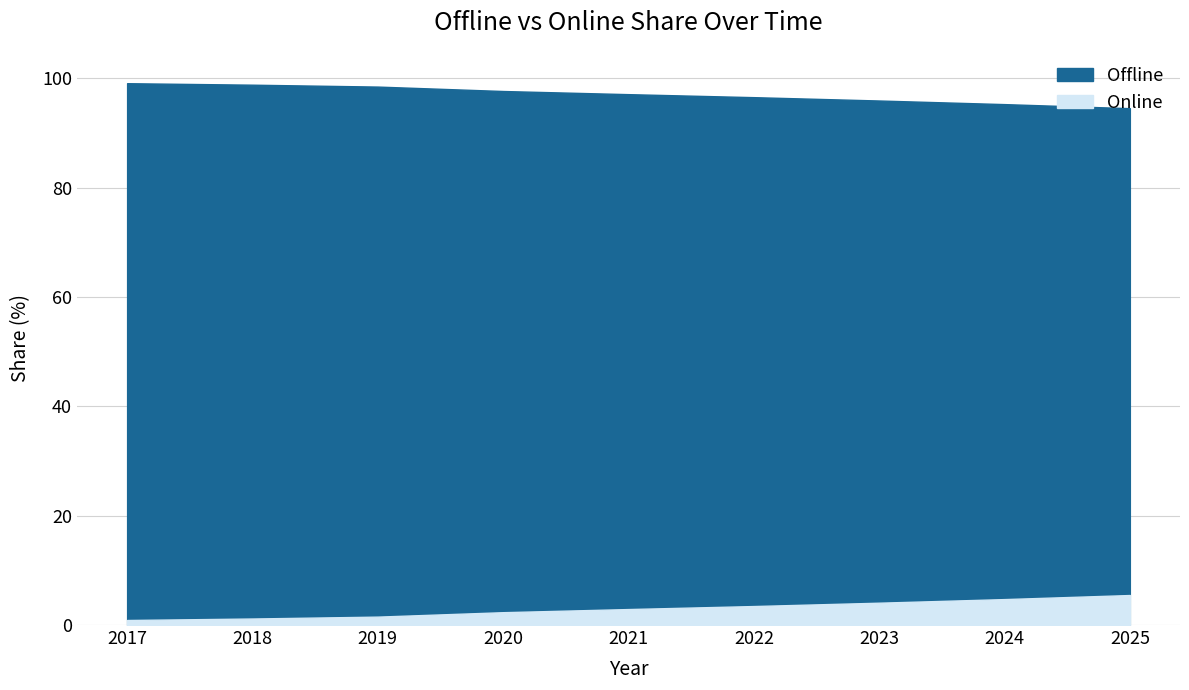

Between 2018 and 2024, which series saw the biggest shift?

Online